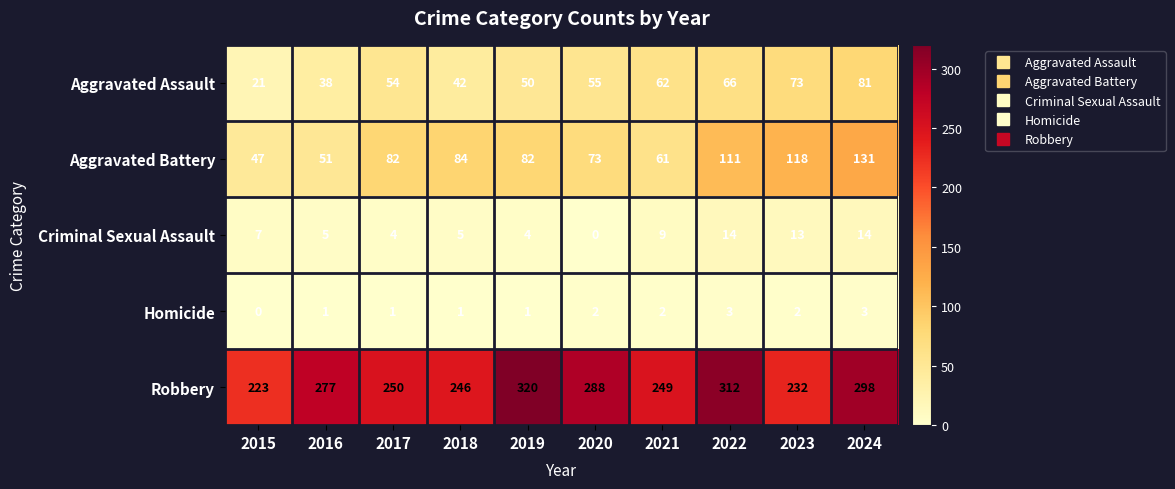

At how many categories does at least one series exceed 210?

10